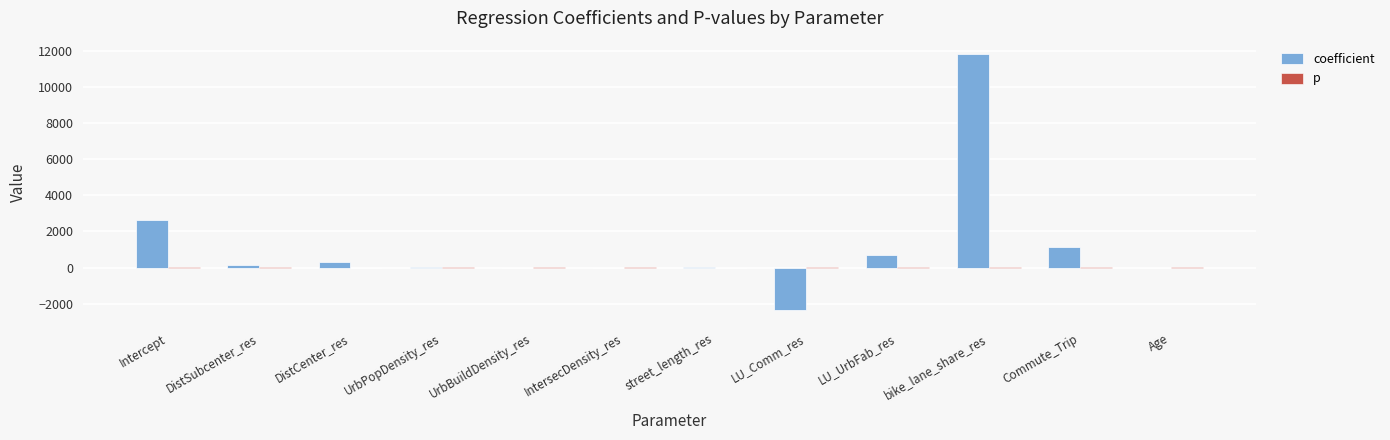

Which series has the largest total across all categories?

coefficient